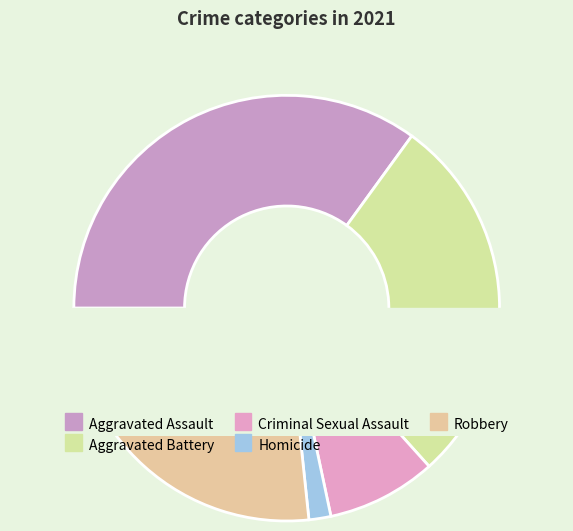

What is the total percentage of Robbery and Homicide?

28.3%